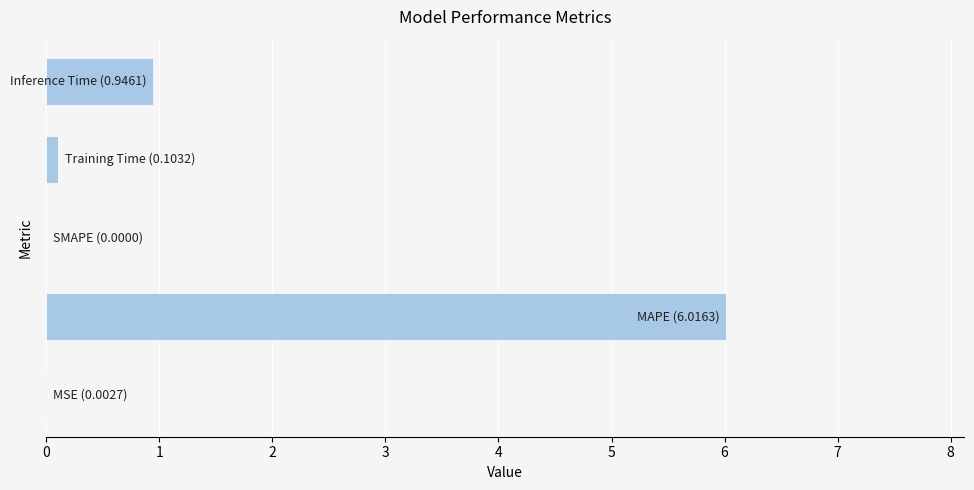

What is the greatest value displayed?

6.0